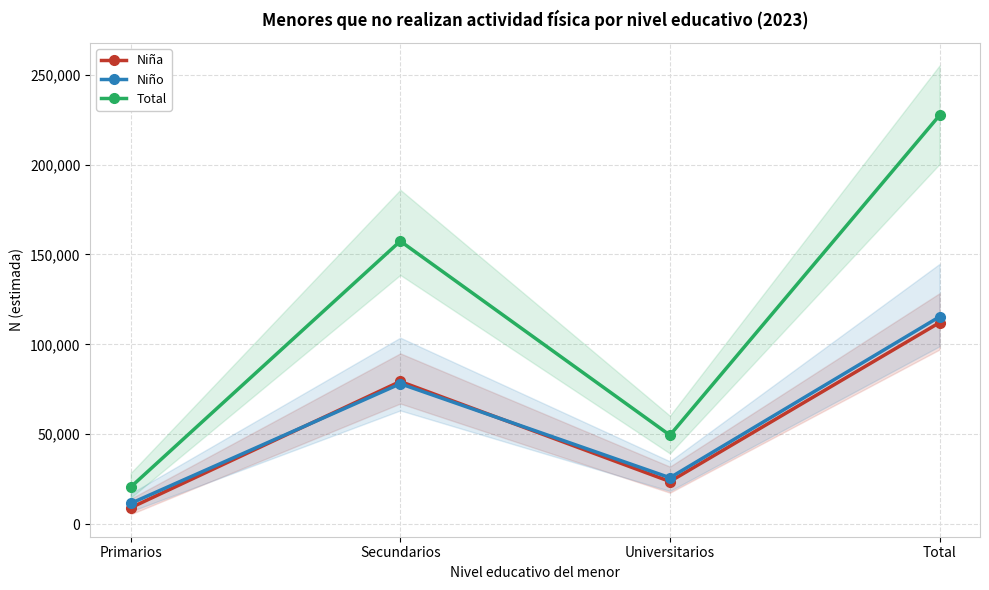

How many Niña values are between 23674 and 112087?

3